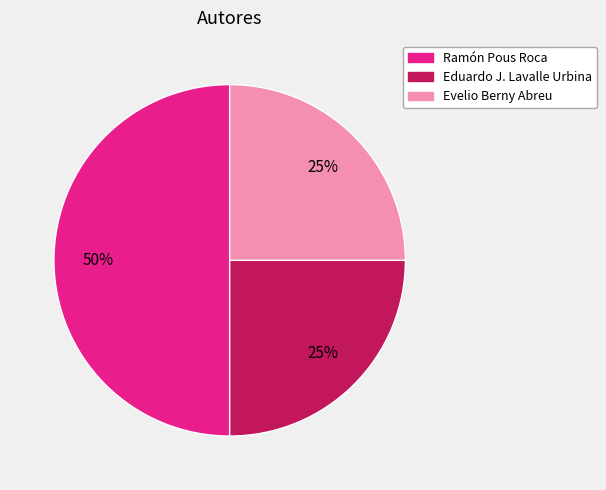

To the nearest percent, what portion does Ramón Pous Roca represent?

50%